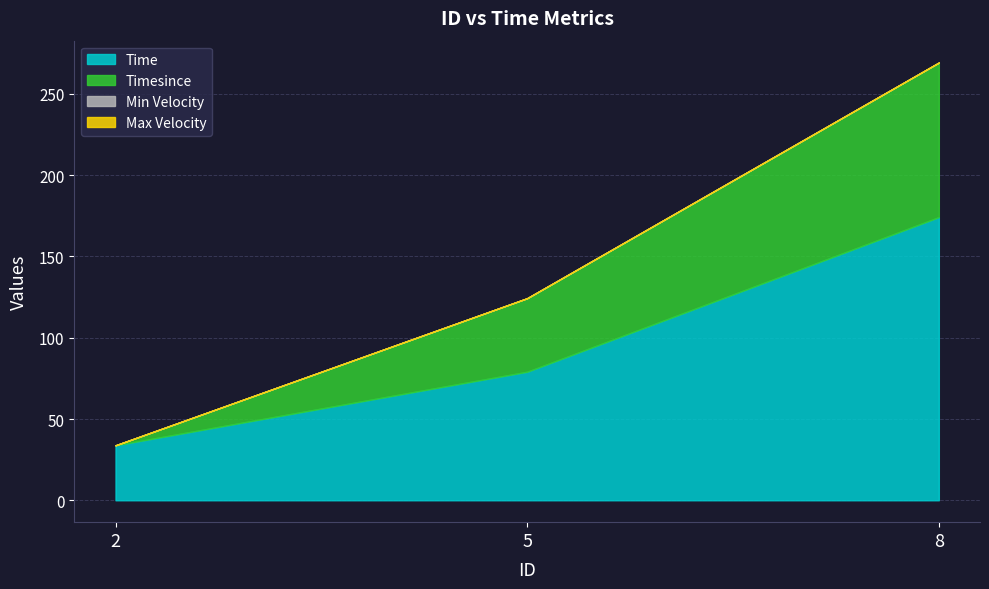

Which series has the widest spread of values?

Time